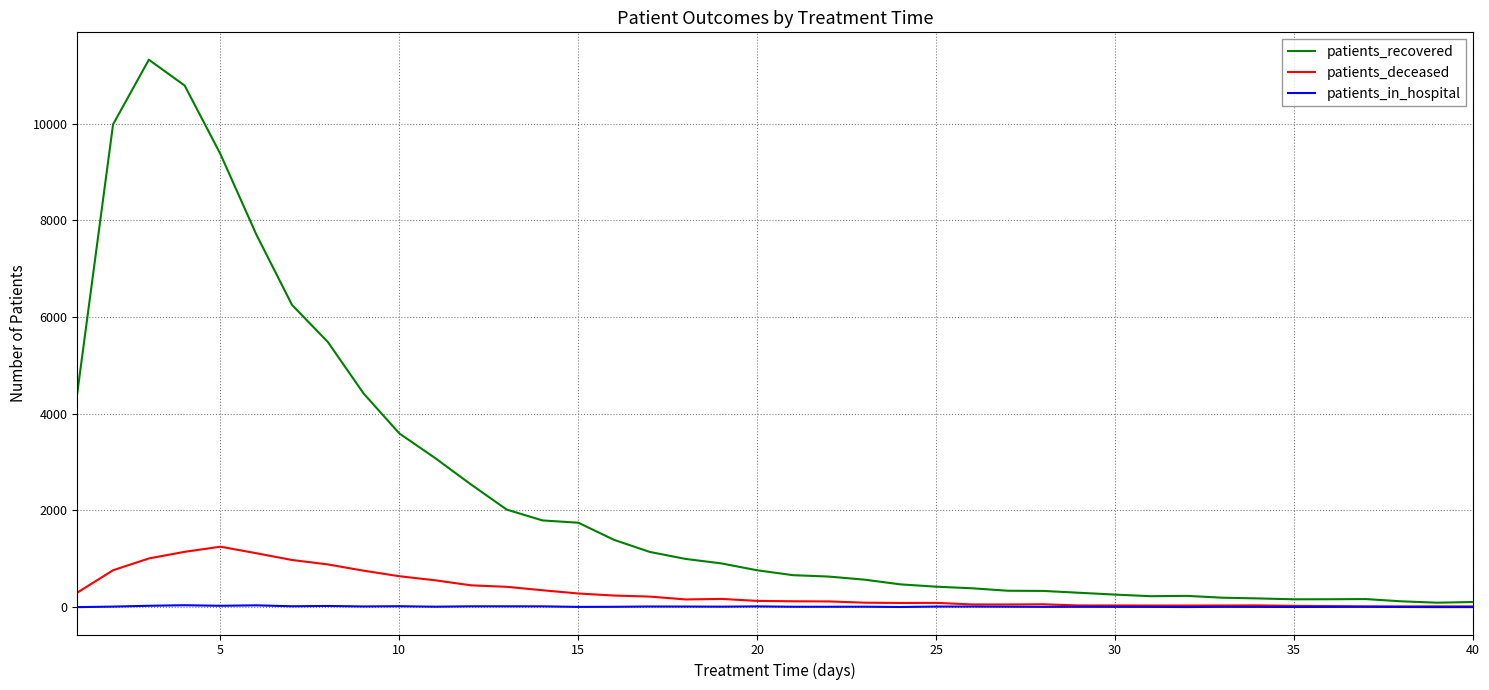

Which series has the widest spread of values?

patients_recovered